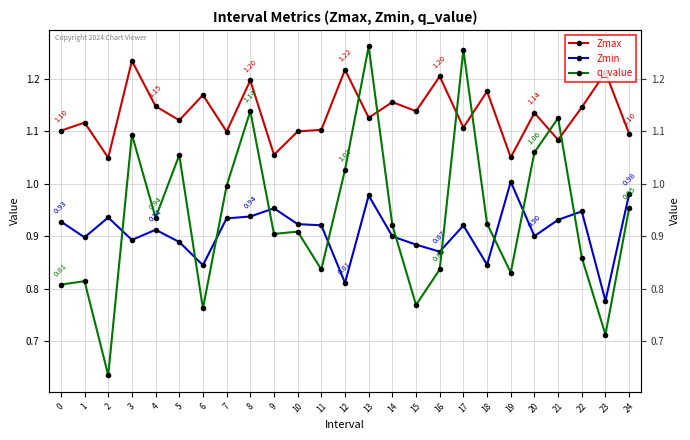

The Zmin series shows 1.0 at 13. True or false?

True